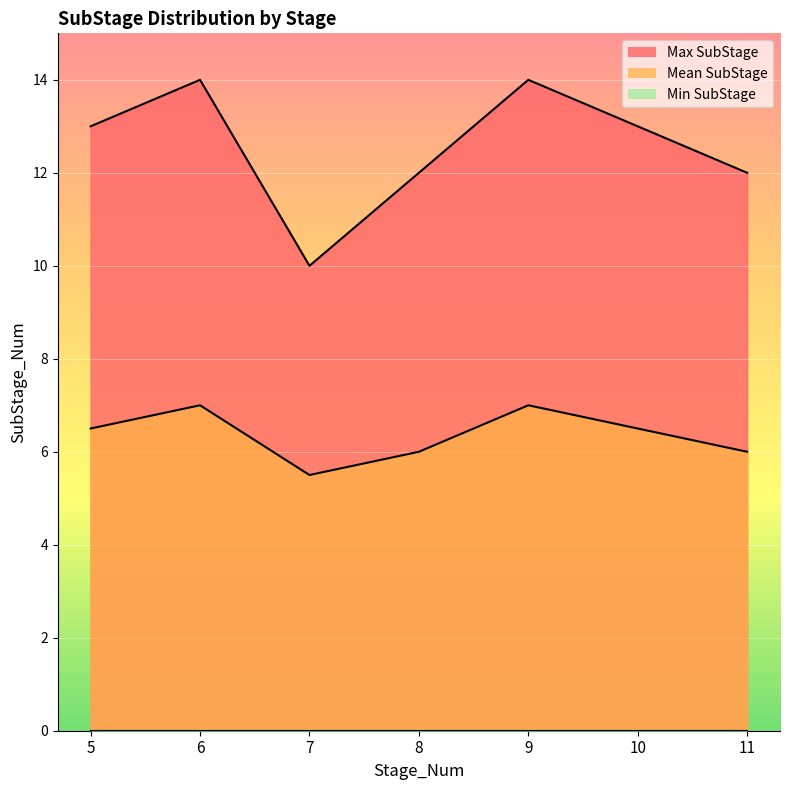

True or false: Max SubStage and Mean SubStage cross at least once.

False